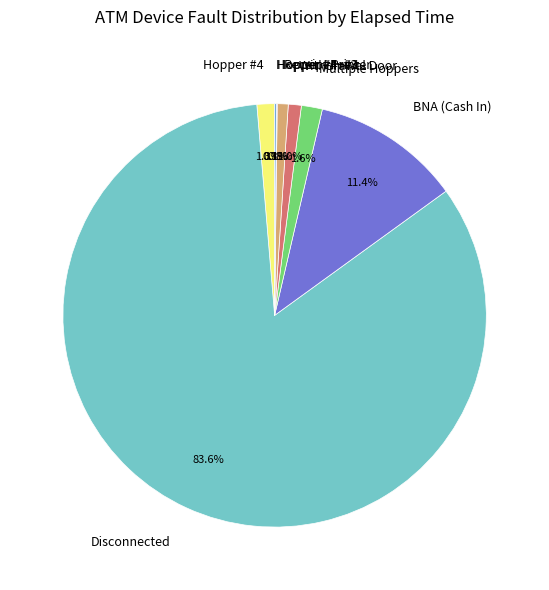

What is the largest slice in the pie chart?

Disconnected